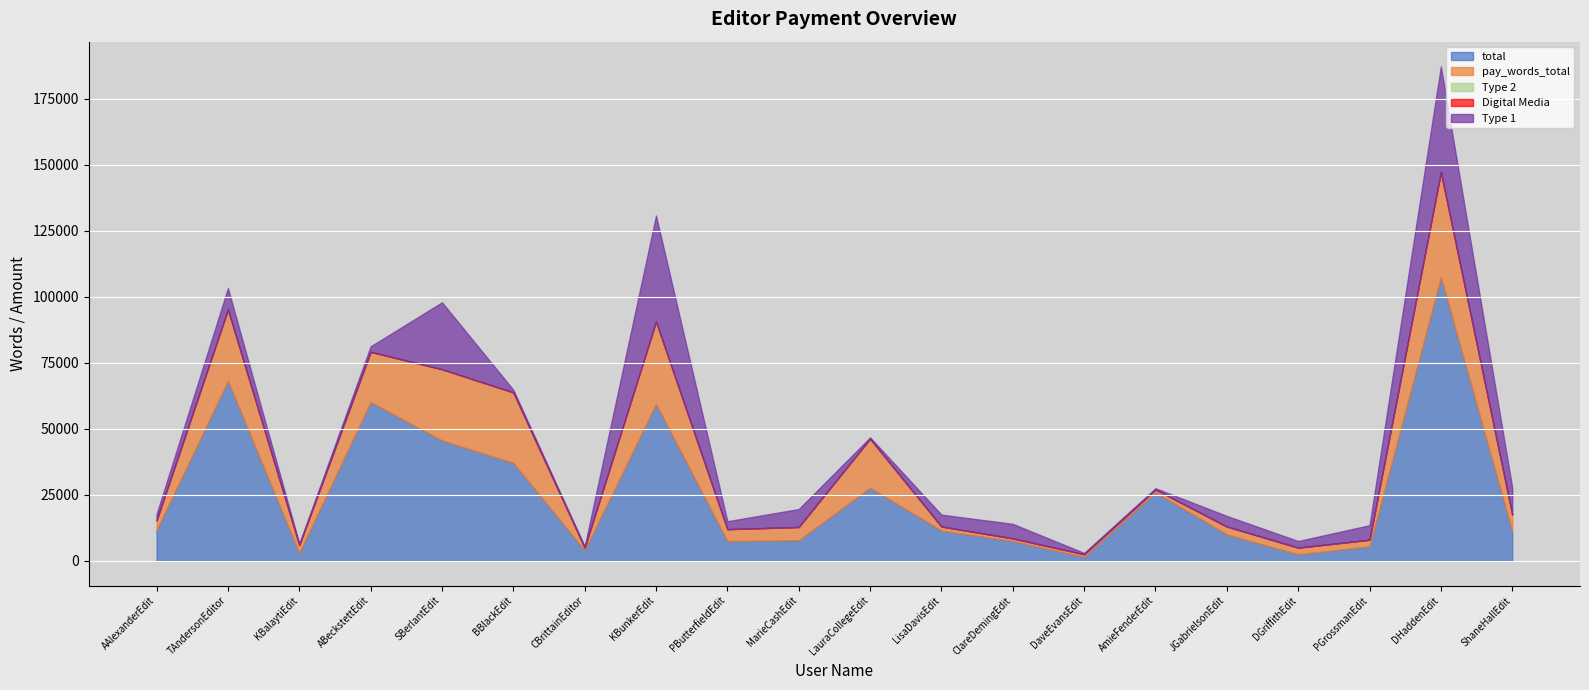

What is the difference between the highest and lowest values at TAndersonEditor?

68090